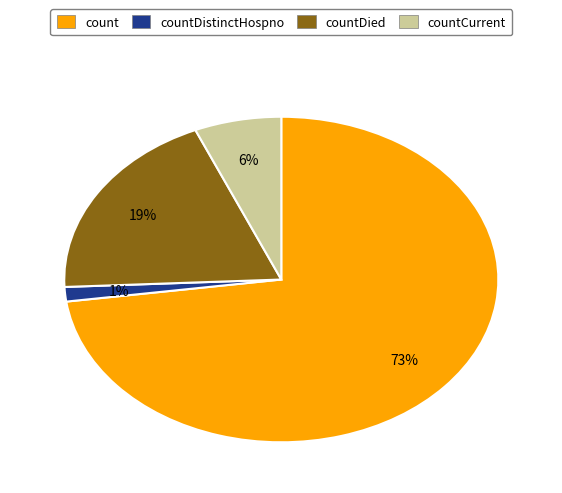

Is there any slice that represents more than half of the pie?

Yes